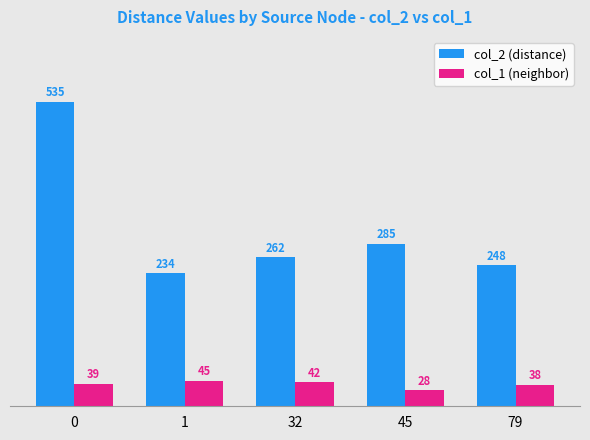

What is the value of the col_2 (distance) bar at the 2nd from the left?

233.7